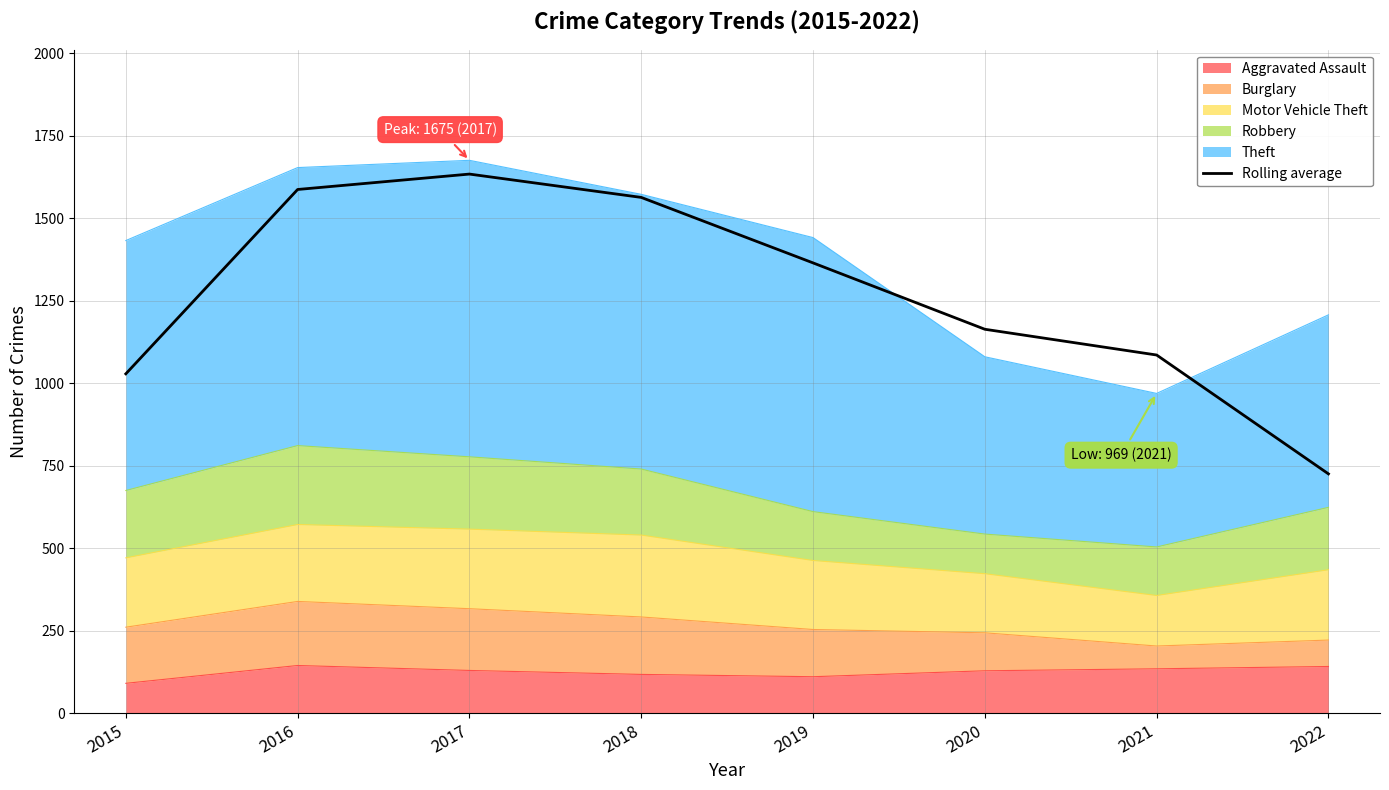

How many categories are shown in the chart?

8